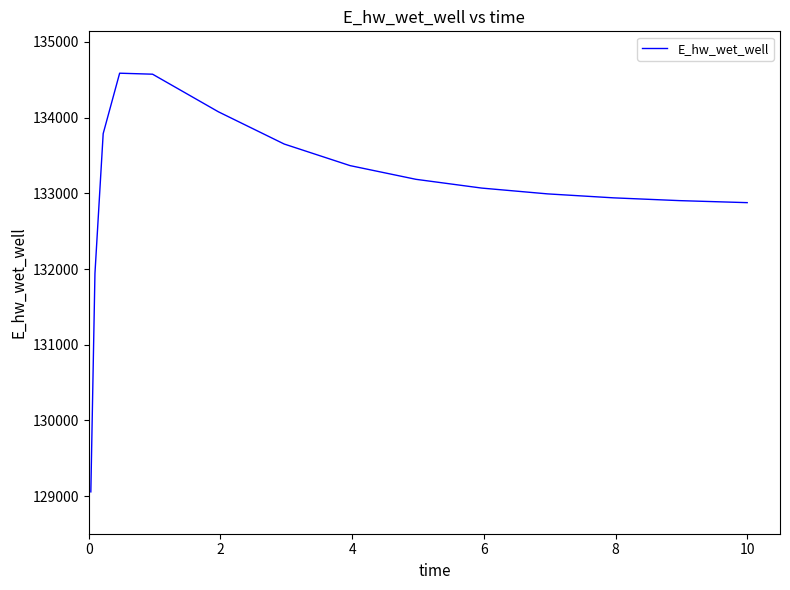

Does the chart have visible grid lines?

No